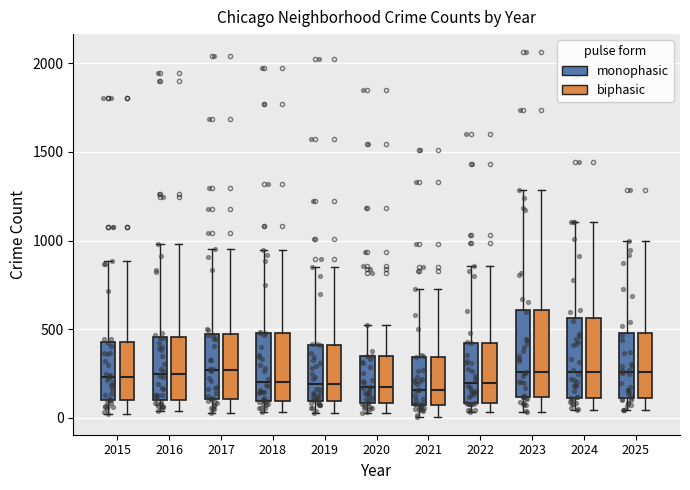

Reading left to right, read every box against the y-axis: the position of its median line, the range the box covers, and the ends of its whiskers. The values are not printed on the chart, so give them approximately, as read against the axis.

2015 (monophasic): median 250, box 100 to 450, whiskers 0 to 900
2015 (biphasic): median 250, box 100 to 450, whiskers 0 to 900
2016 (monophasic): median 250, box 100 to 450, whiskers 50 to 1000
2016 (biphasic): median 250, box 100 to 450, whiskers 50 to 1000
2017 (monophasic): median 250, box 100 to 450, whiskers 50 to 950
2017 (biphasic): median 250, box 100 to 450, whiskers 50 to 950
2018 (monophasic): median 200, box 100 to 500, whiskers 50 to 950
2018 (biphasic): median 200, box 100 to 500, whiskers 50 to 950
2019 (monophasic): median 200, box 100 to 400, whiskers 50 to 850
2019 (biphasic): median 200, box 100 to 400, whiskers 50 to 850
2020 (monophasic): median 150, box 100 to 350, whiskers 50 to 500
2020 (biphasic): median 150, box 100 to 350, whiskers 50 to 500
2021 (monophasic): median 150, box 50 to 350, whiskers 0 to 750
2021 (biphasic): median 150, box 50 to 350, whiskers 0 to 750
2022 (monophasic): median 200, box 100 to 400, whiskers 50 to 850
2022 (biphasic): median 200, box 100 to 400, whiskers 50 to 850
2023 (monophasic): median 250, box 100 to 600, whiskers 50 to 1300
2023 (biphasic): median 250, box 100 to 600, whiskers 50 to 1300
2024 (monophasic): median 250, box 100 to 550, whiskers 50 to 1100
2024 (biphasic): median 250, box 100 to 550, whiskers 50 to 1100
2025 (monophasic): median 250, box 100 to 500, whiskers 50 to 1000
2025 (biphasic): median 250, box 100 to 500, whiskers 50 to 1000